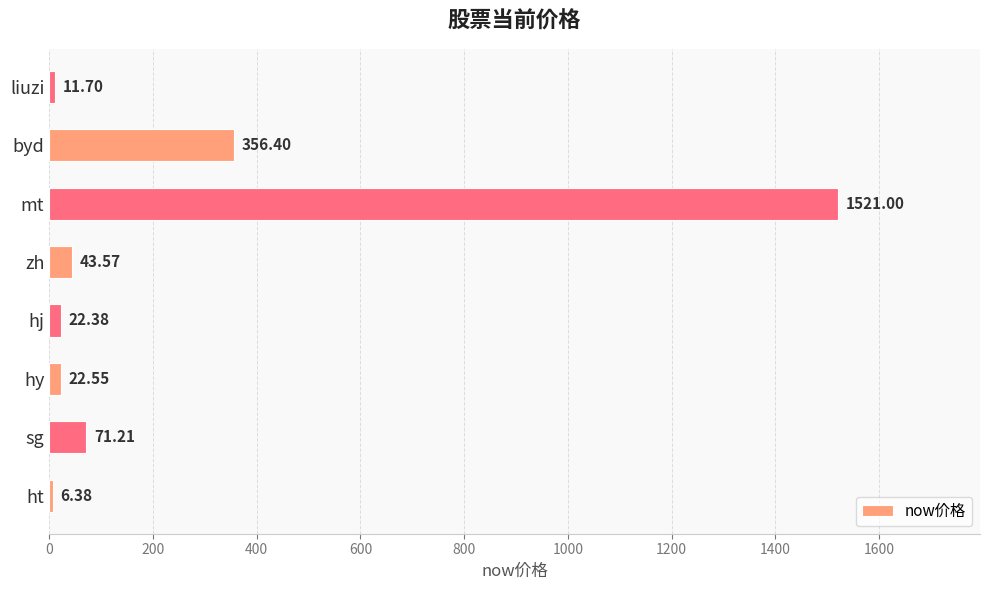

What is the difference between the maximum and minimum values?

1514.6